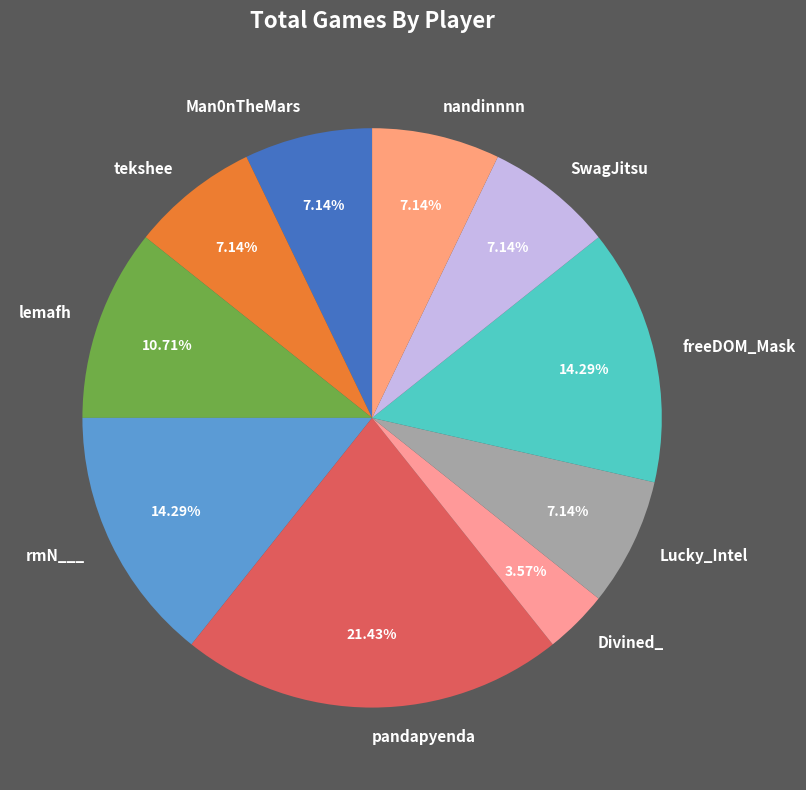

How many segments does this pie chart have?

10